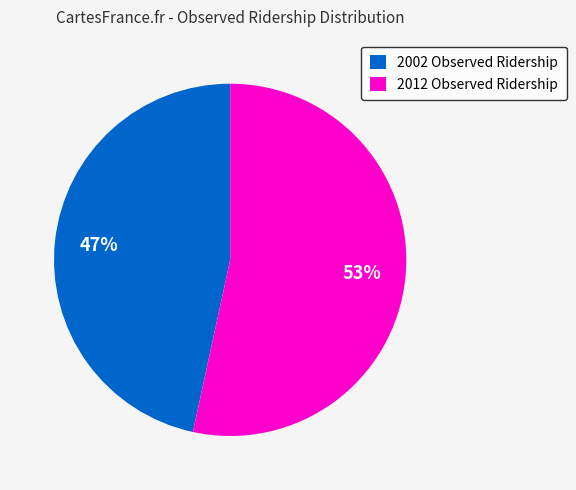

Is the sum of 2002 Observed Ridership and 2012 Observed Ridership greater than half?

Yes